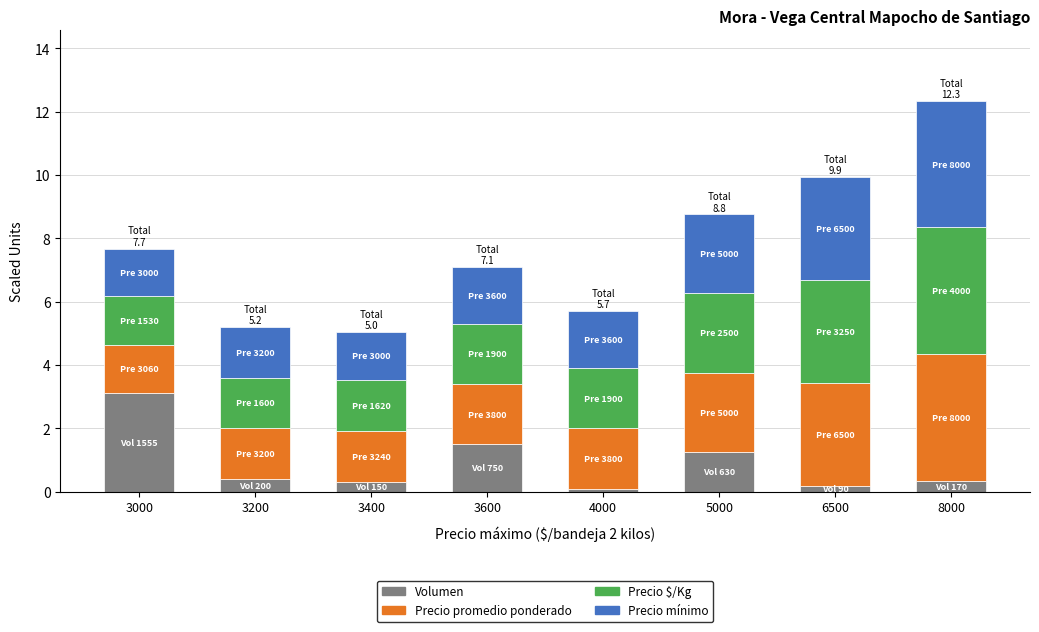

What is the highest value of the Volumen series?

3.1